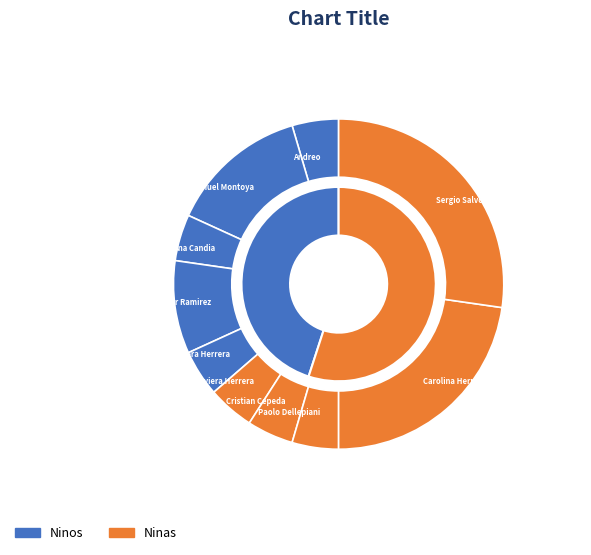

Between Ana Candia and Cristian Cepeda, which series saw the biggest shift?

Ninas